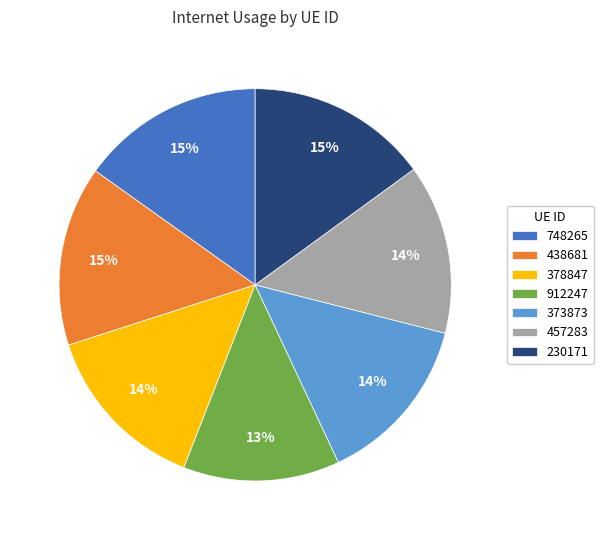

To the nearest percent, what portion does 378847 represent?

14%